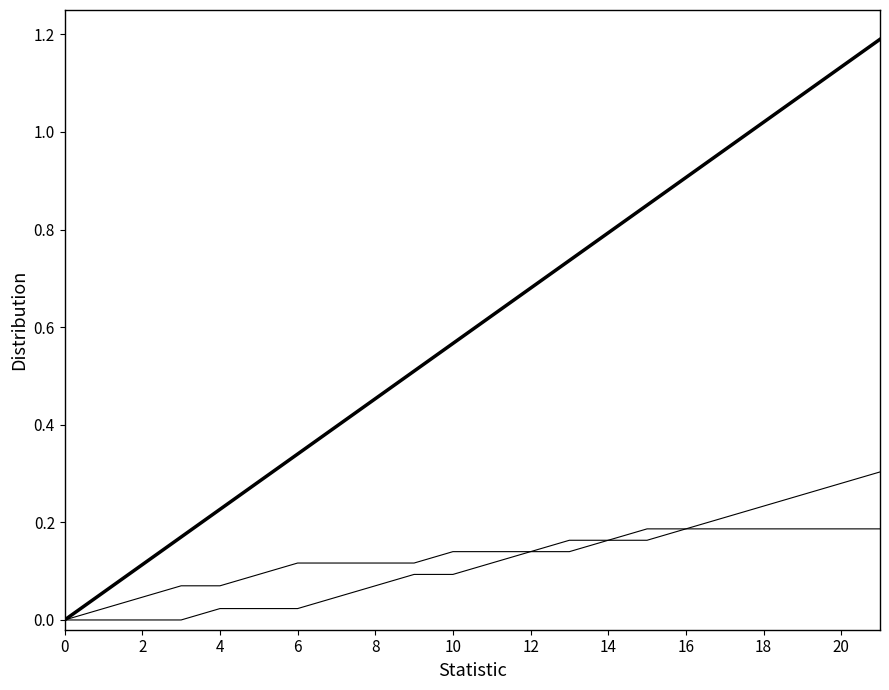

Does the chart have visible grid lines?

No